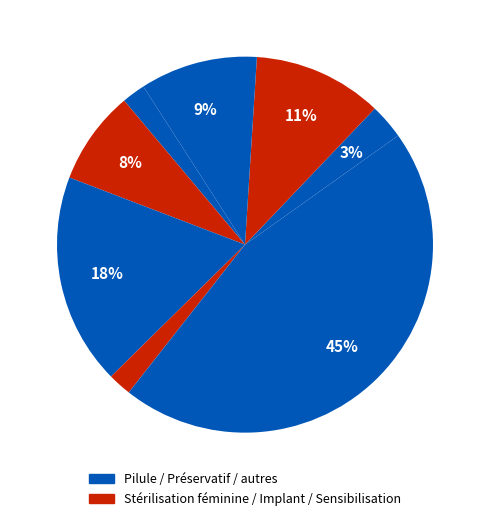

How many slices are in this pie chart?

9